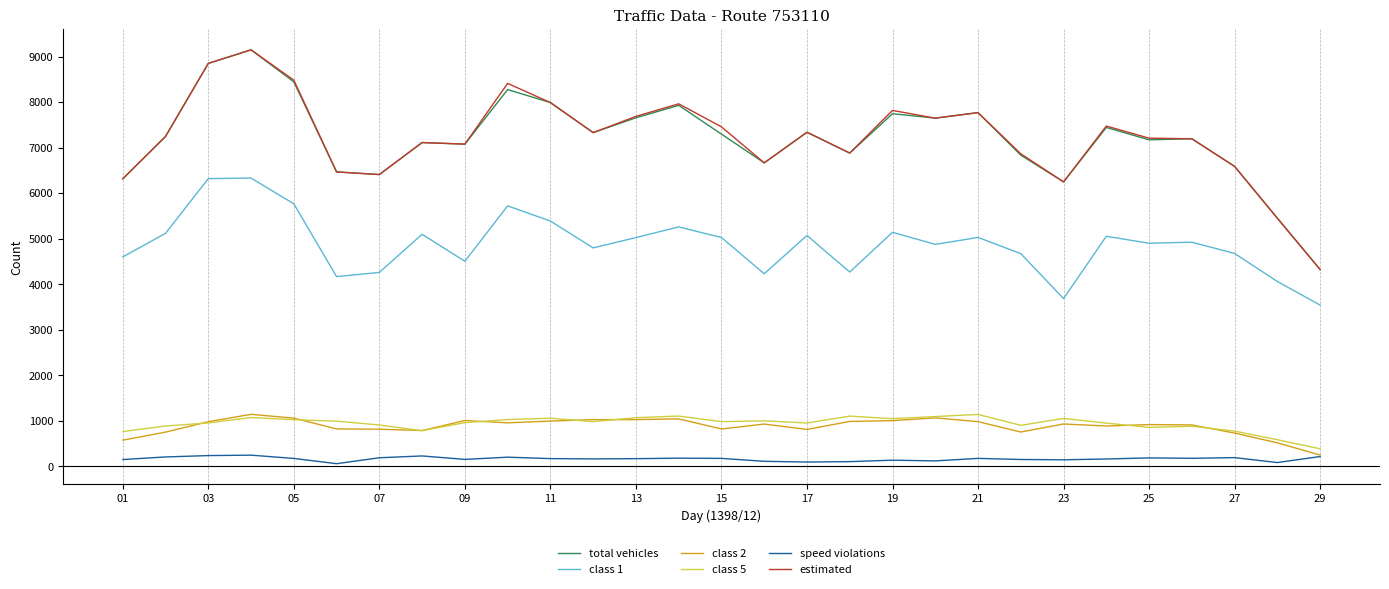

True or false: class 1 and class 5 intersect in this chart.

False